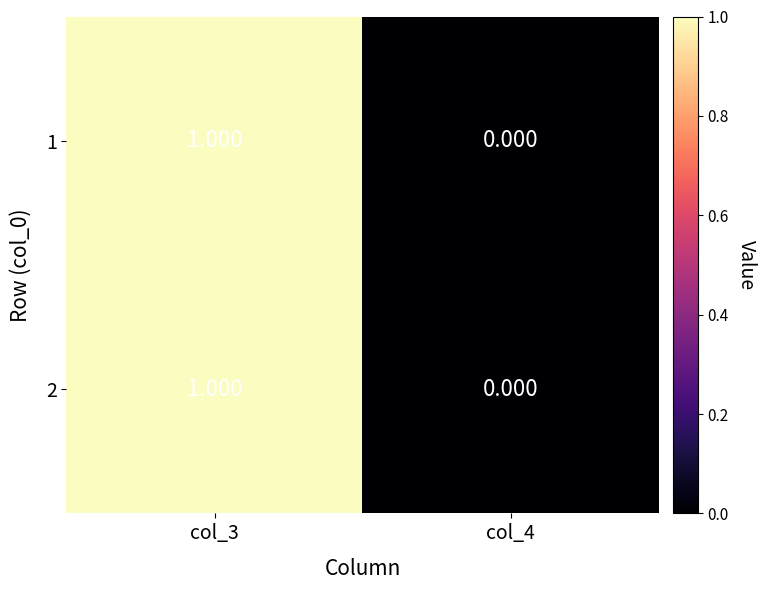

At which category is the sum across all series the highest?

col_3